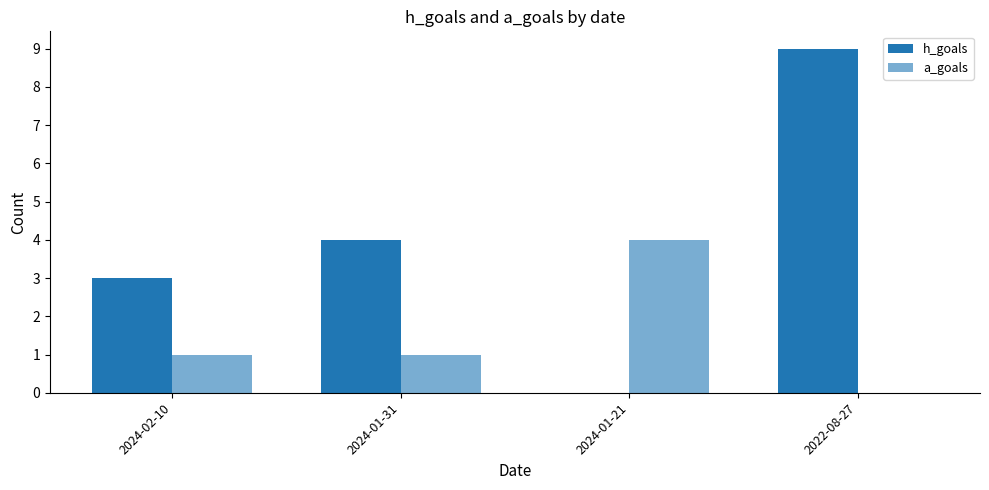

Does the chart contain stacked bars?

No